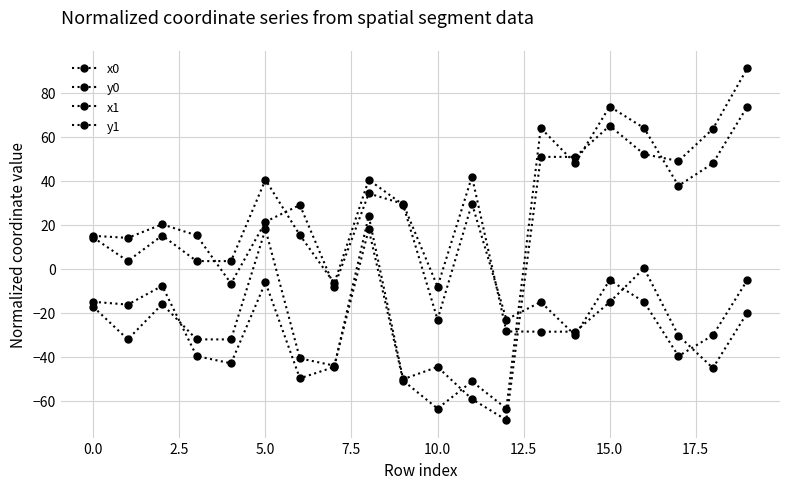

Is this an area chart (filled region under the line)?

No